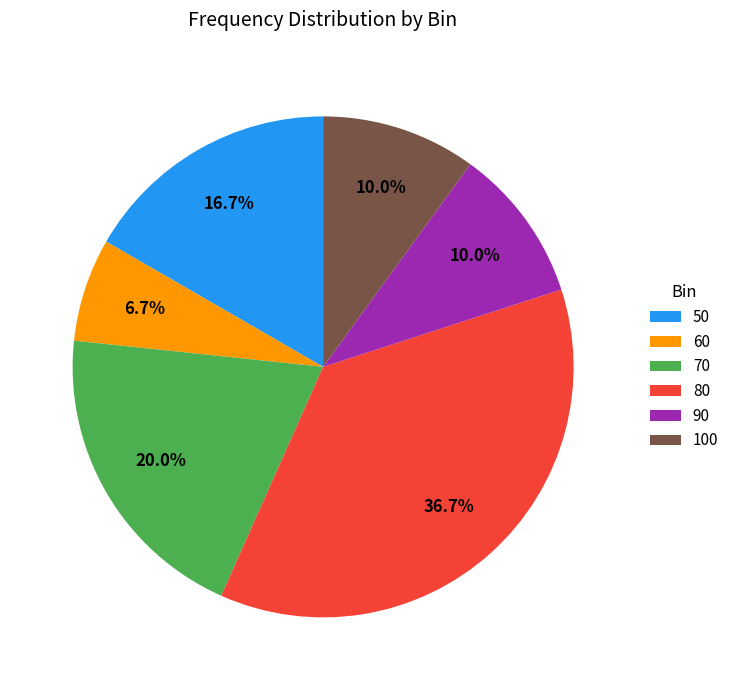

To the nearest percent, what percentage of the pie is 50?

17%